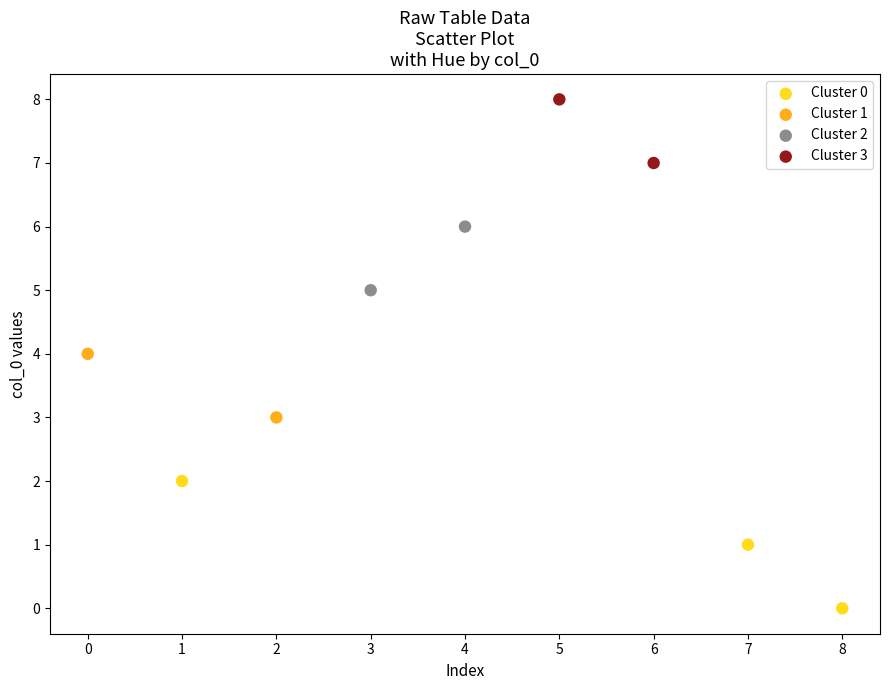

What are all the series names shown in the legend?

Cluster 0, Cluster 1, Cluster 2, Cluster 3